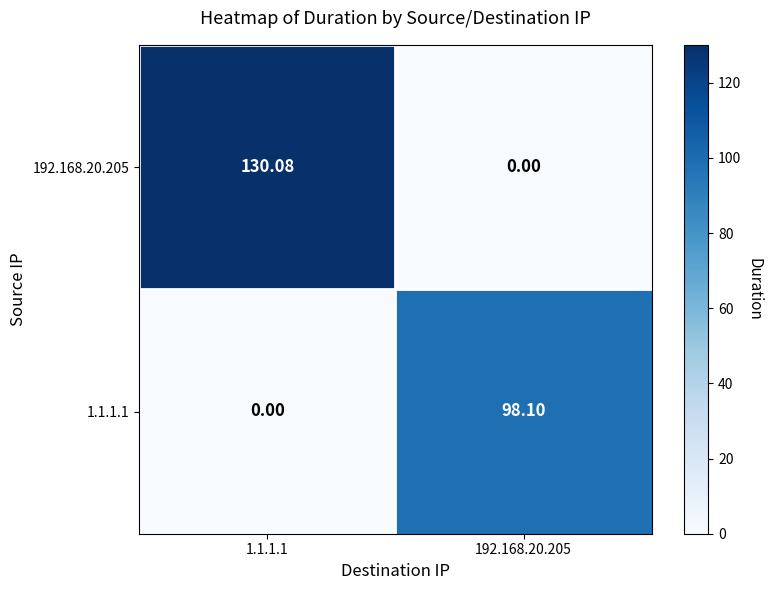

How many data points in 1.1.1.1 are less than 98?

1